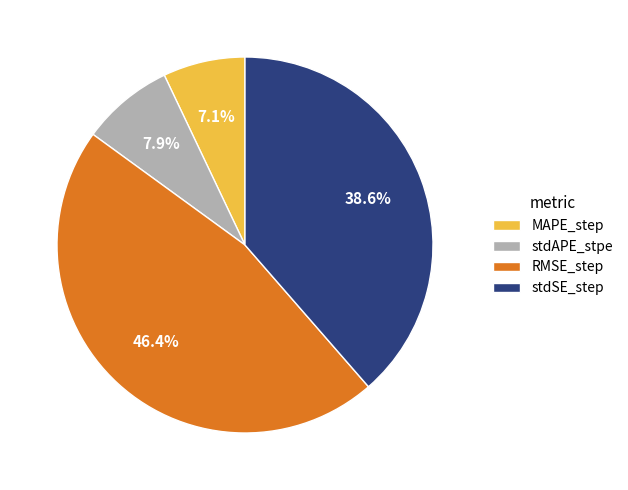

Does stdSE_step represent more than half of the total?

No